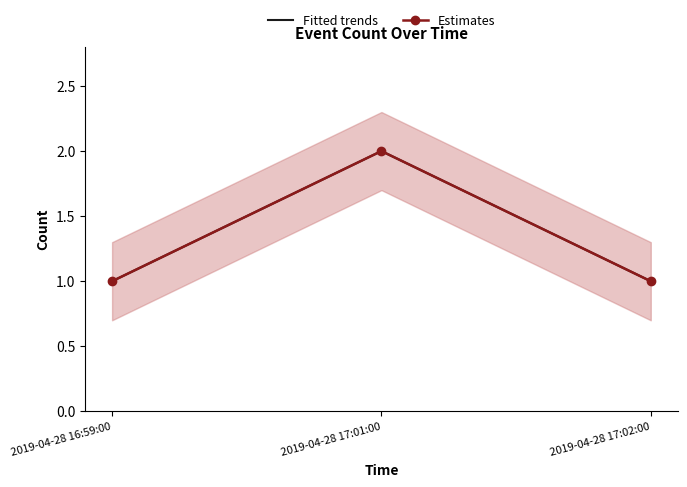

Is it true that Fitted trends equals 1 at 2019-04-28 17:02:00?

True